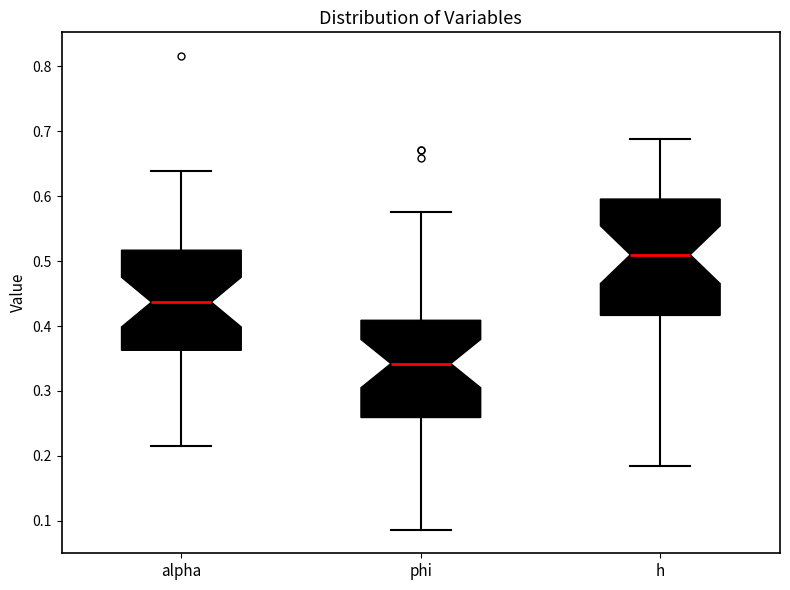

Comparing the boxes themselves (not the whiskers), which one is the tallest?

h